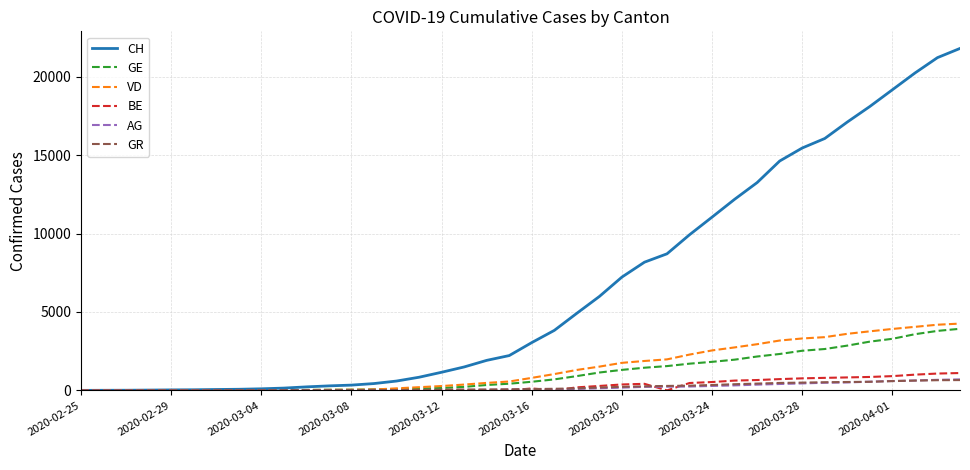

At how many categories does at least one series exceed 20610?

2